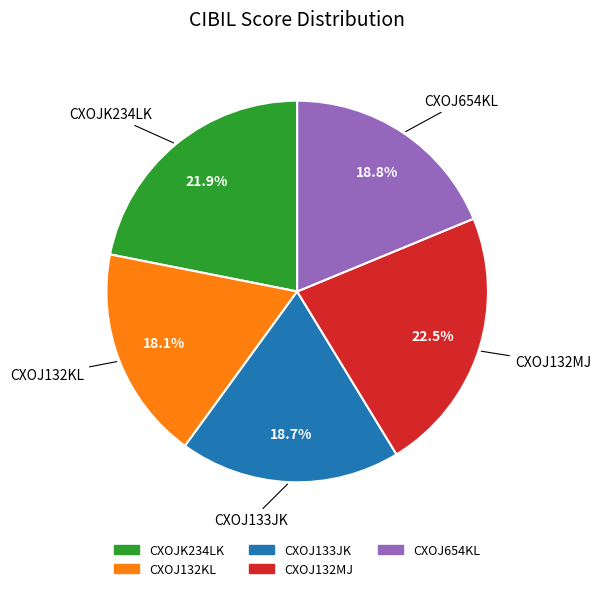

To the nearest percent, what is the average slice percentage?

20%